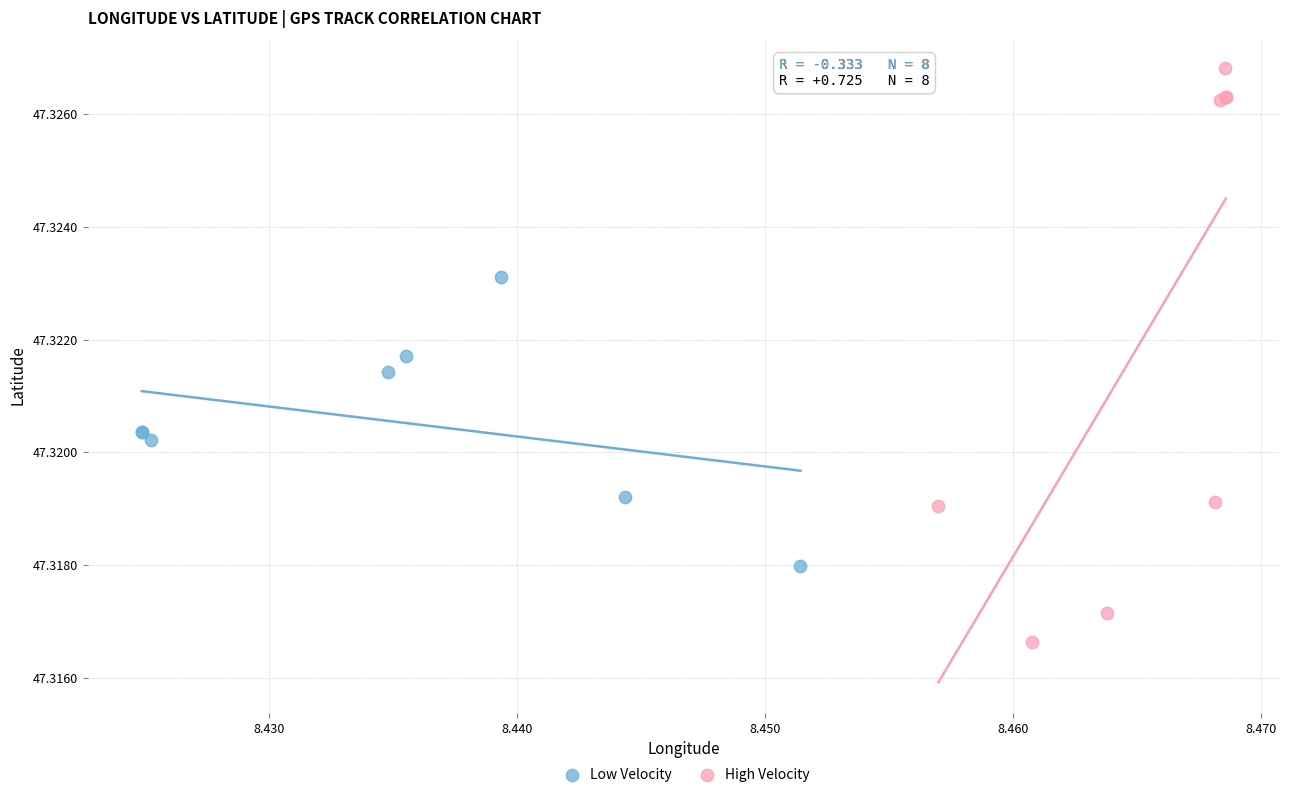

Which series has the widest spread of Y values?

High Velocity